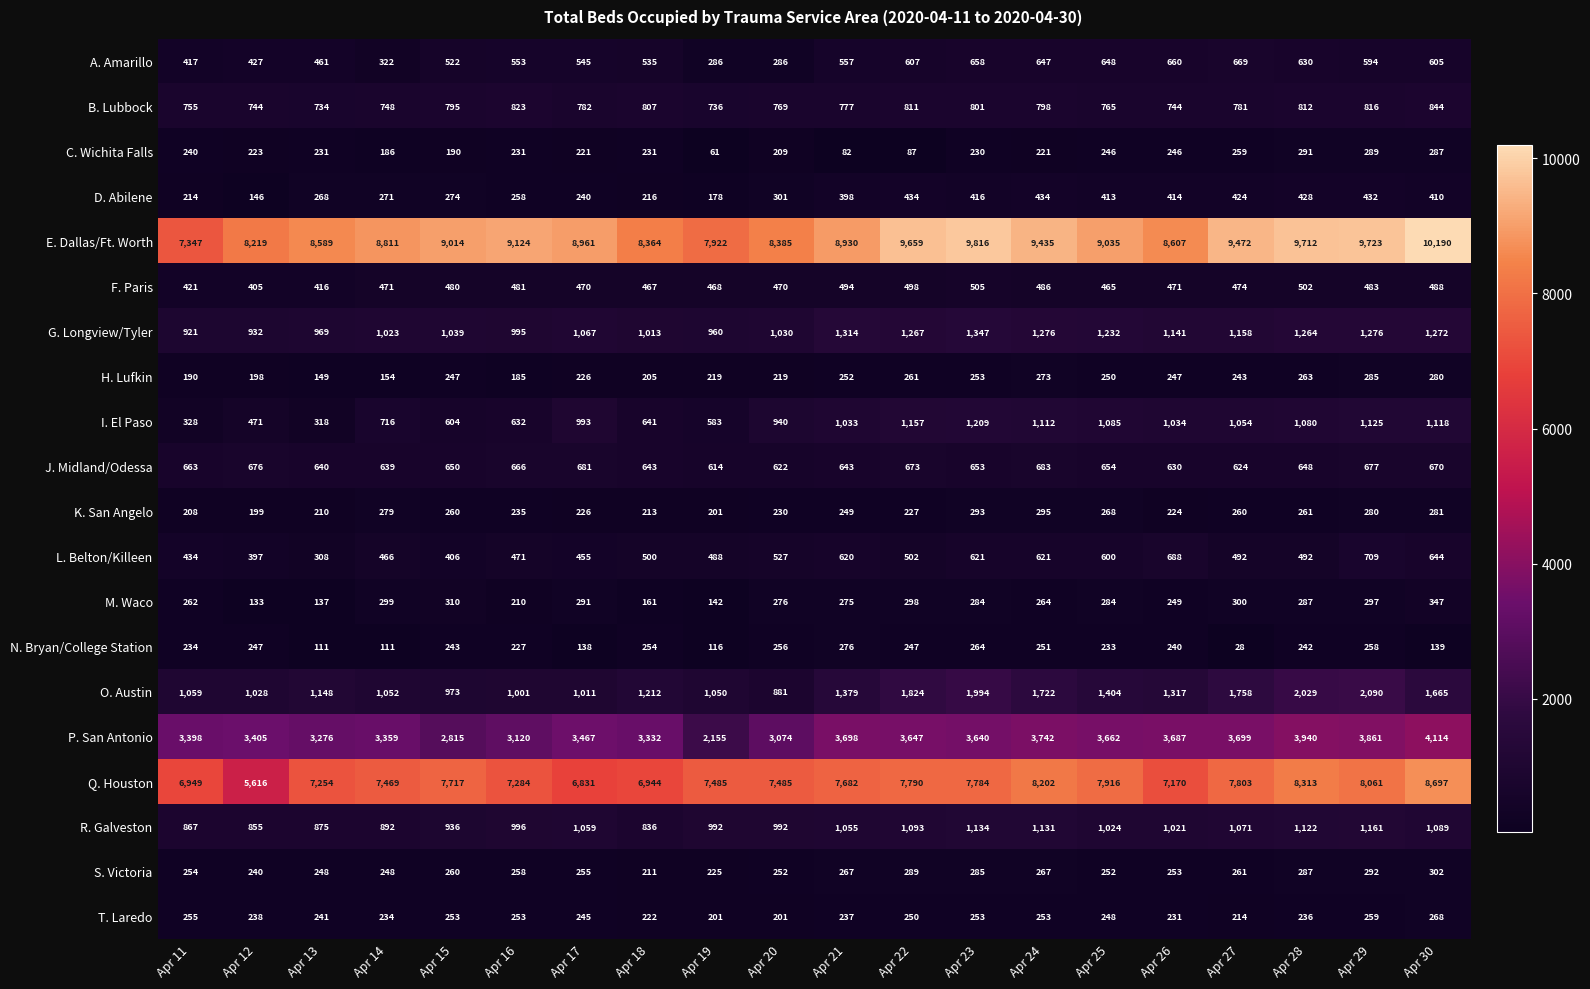

Which series changed the most between Apr 19 and Apr 27?

E. Dallas/Ft. Worth